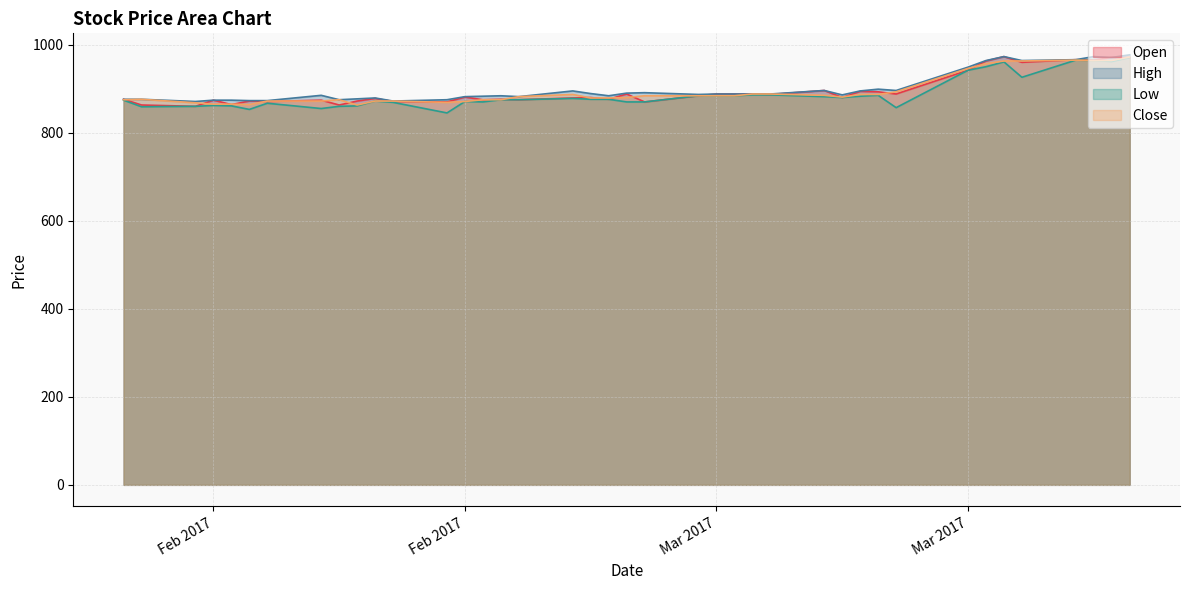

True or false: Low and Open cross at least once.

False